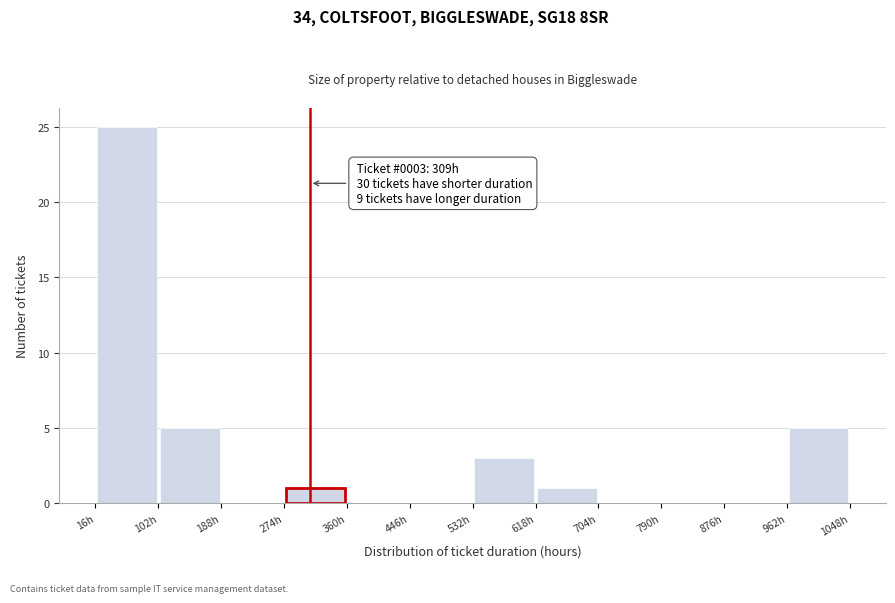

Over which range of the x-axis is the bar tallest?

16 to 102